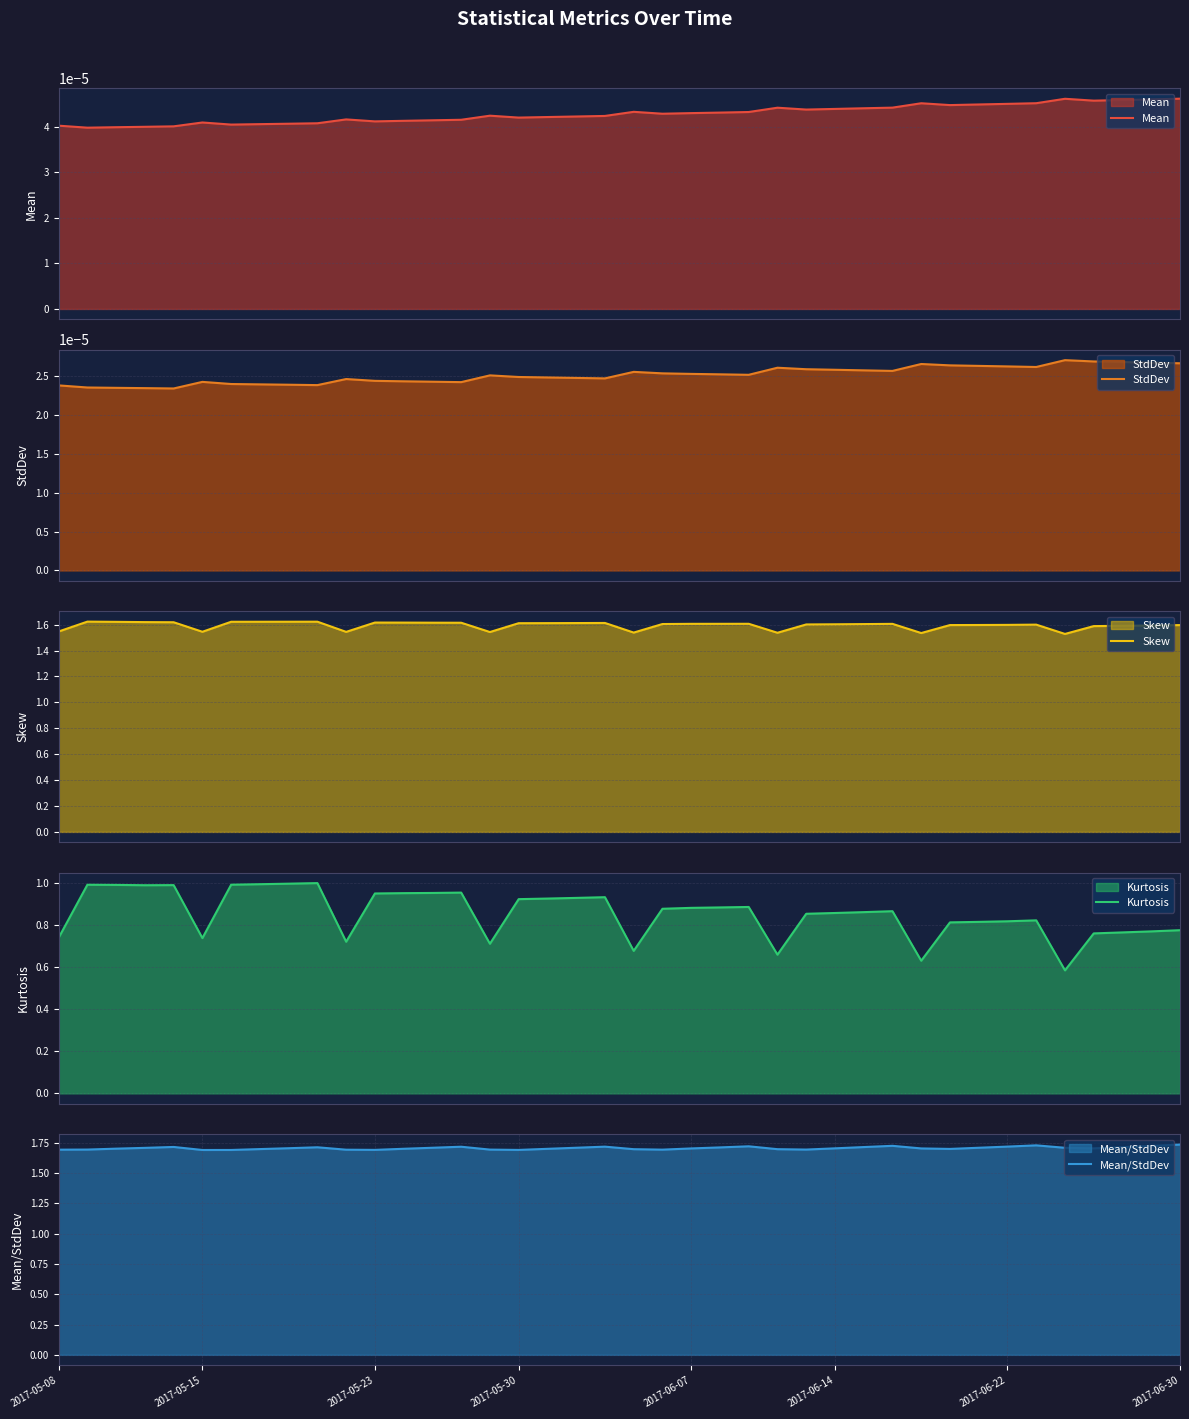

What is the maximum value for Kurtosis?

1.0